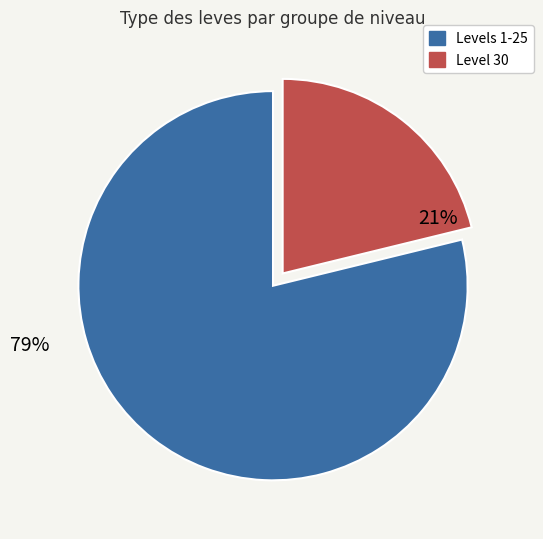

How many segments does this pie chart have?

2